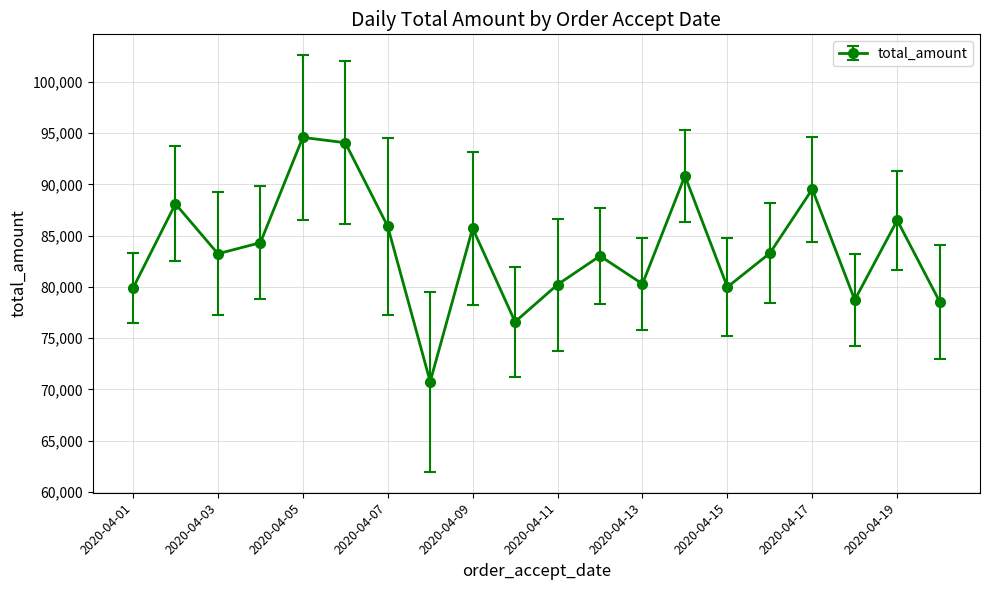

What is the sum of all values?

1674147